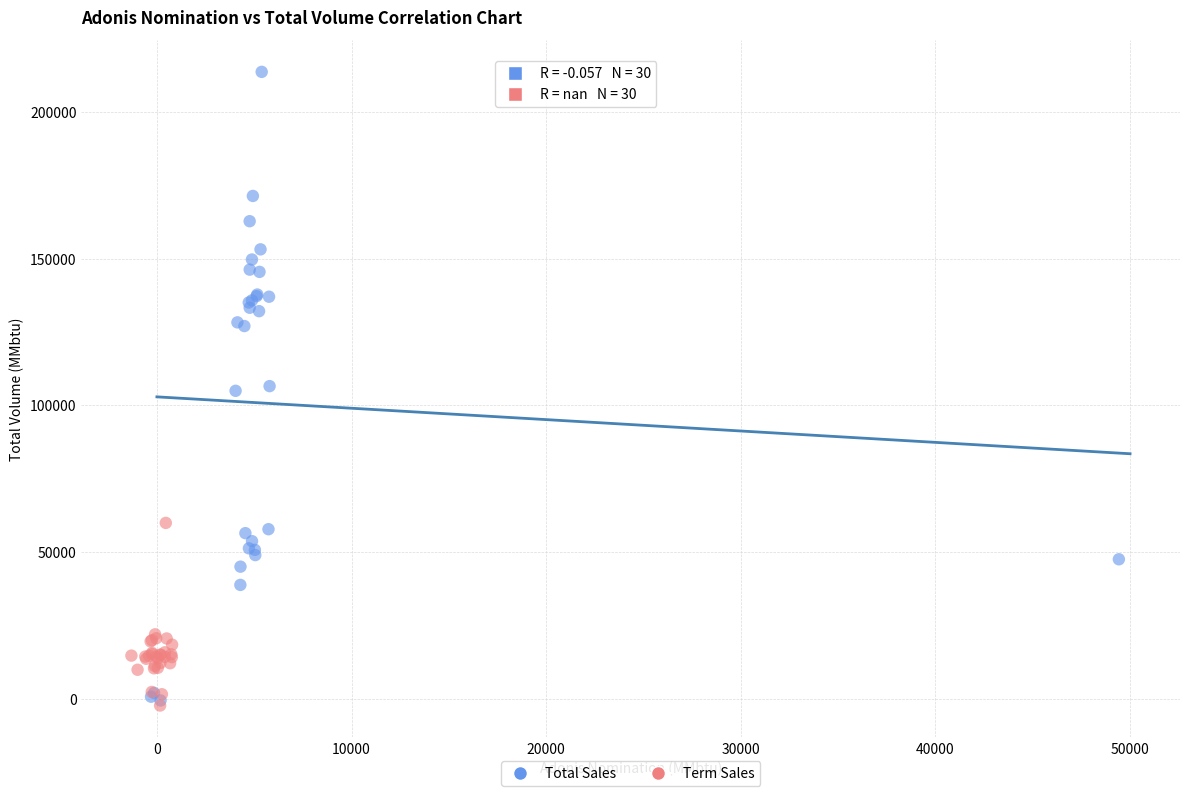

Which series has the widest spread of Y values?

Total Sales